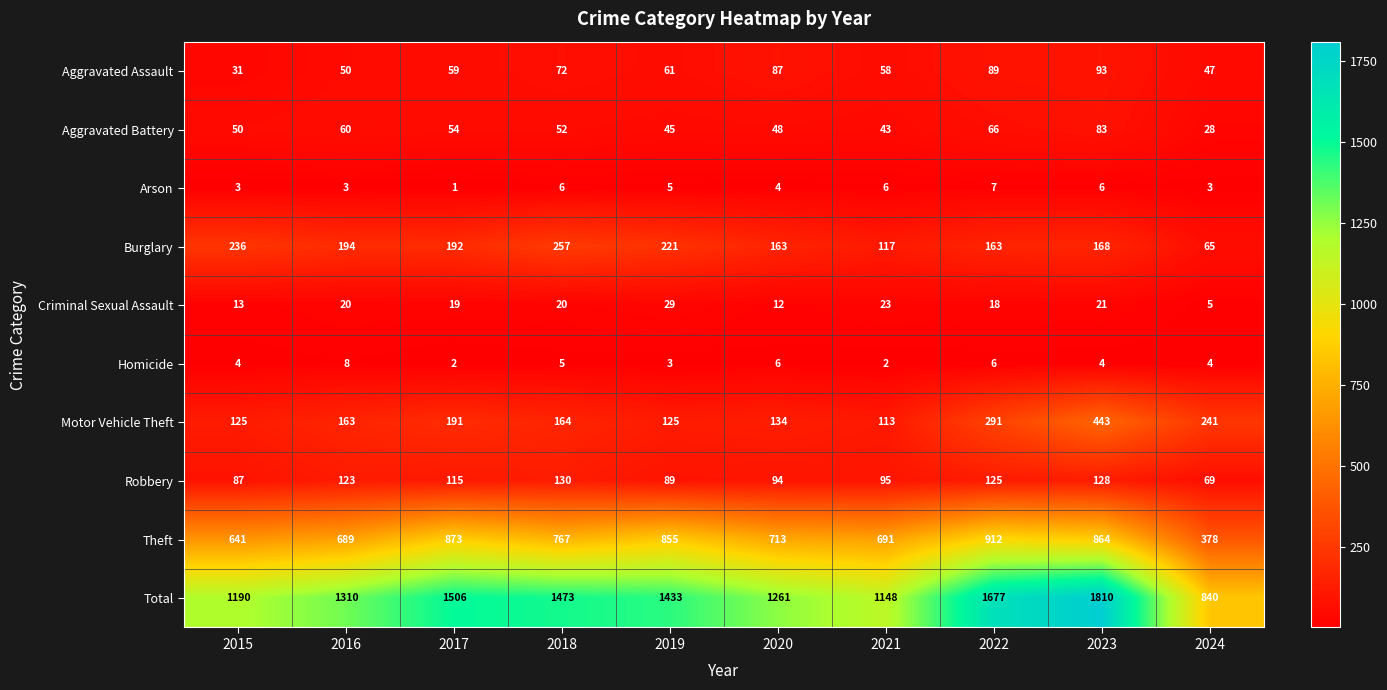

What is the sum of the Robbery values at 2015 and 2017?

202